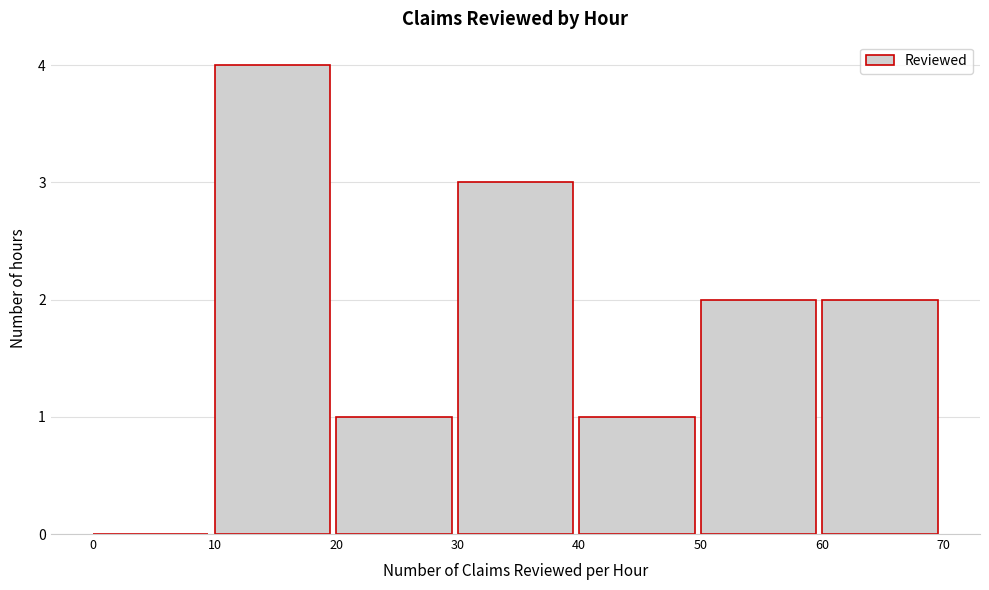

Which range on the x-axis has the tallest bar?

10 to 20